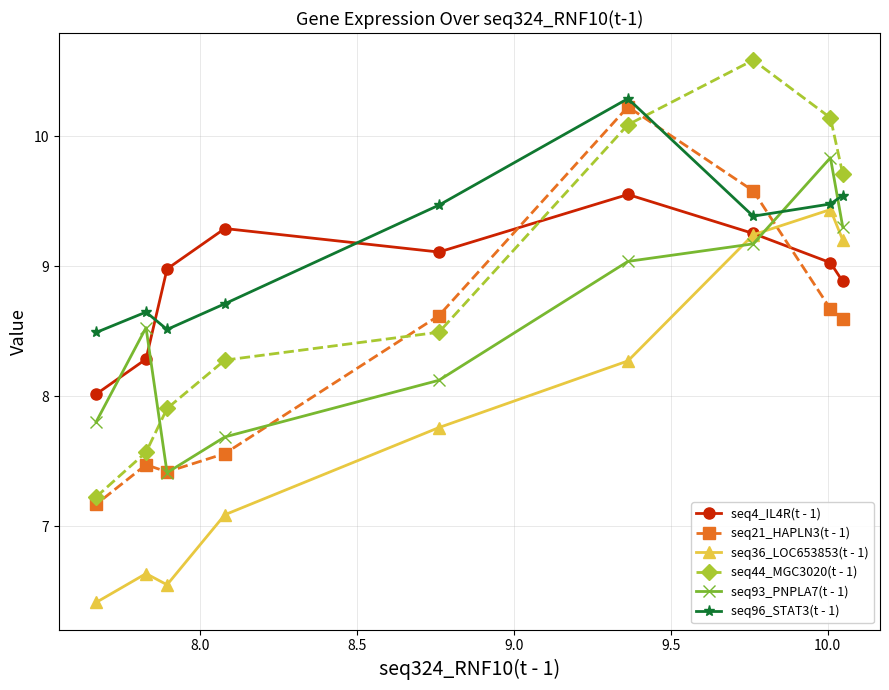

Which series has the widest spread of values?

seq44_MGC3020(t - 1)